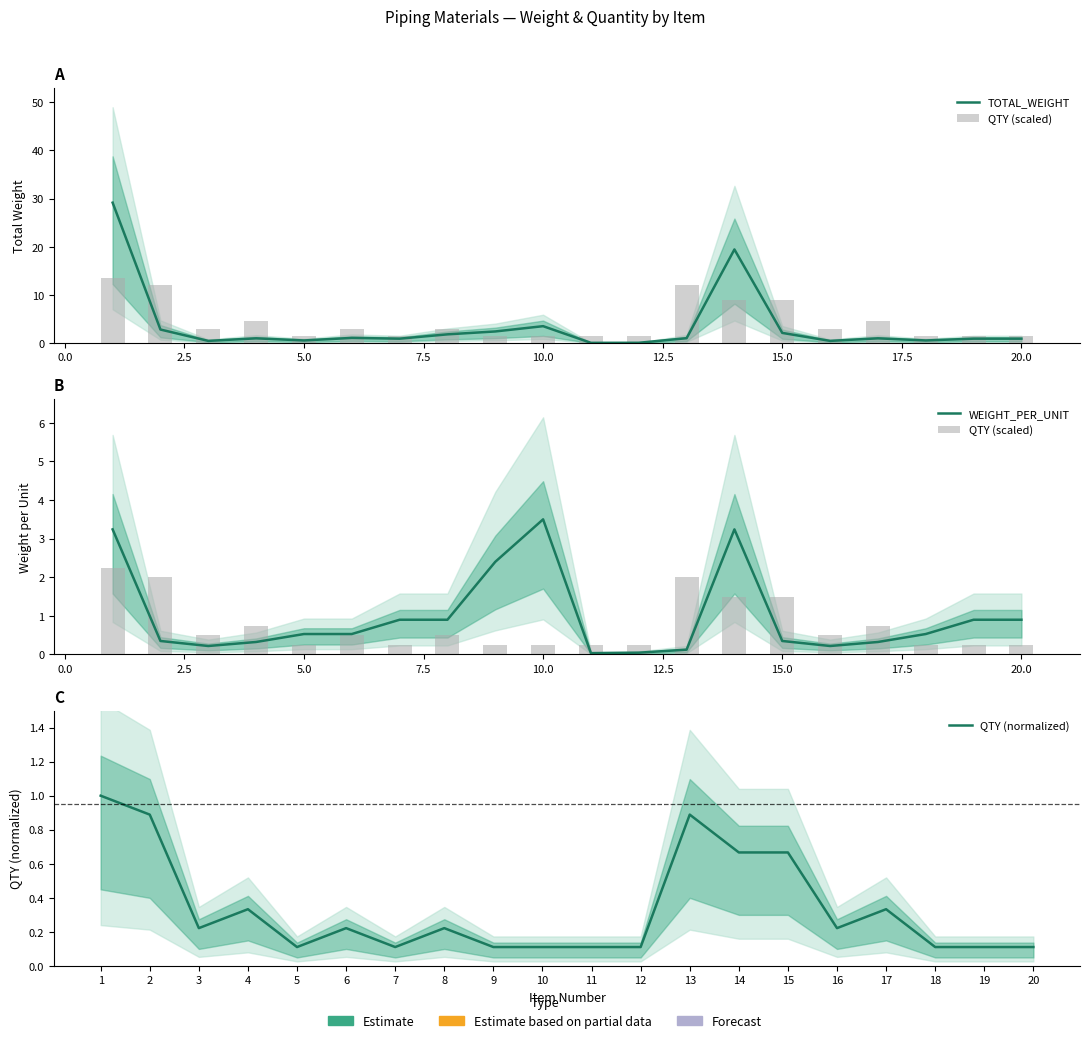

The value of QTY (scaled) at 17 is 0.4. True or false?

False